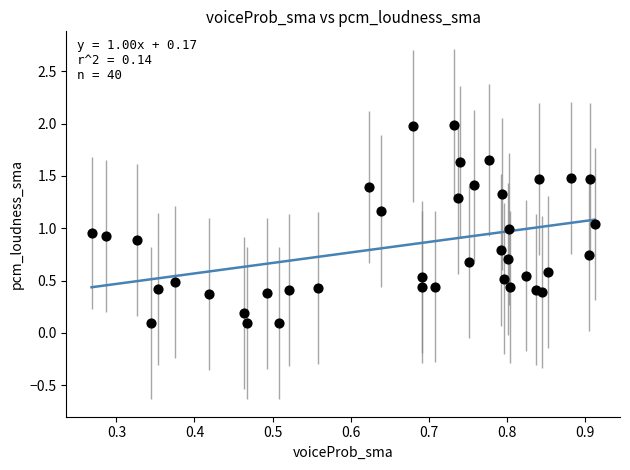

What is the range of Y values (max minus min)?

1.9